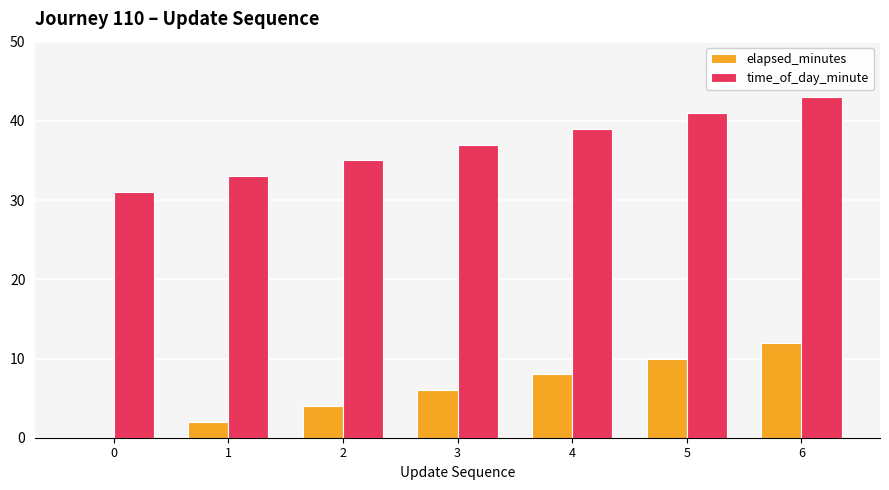

Is it true that elapsed_minutes equals 2 at 1?

True